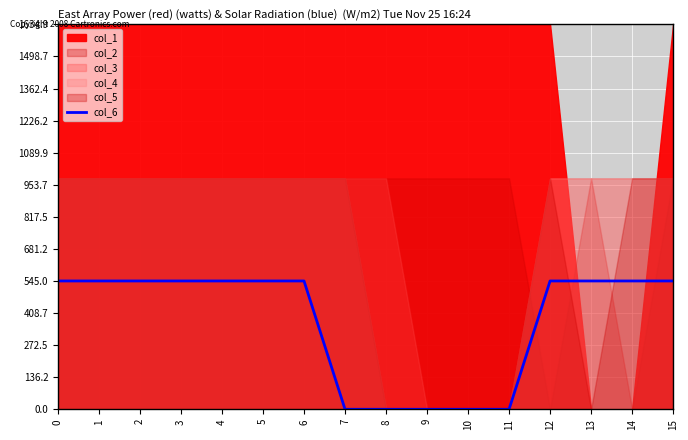

Reading left to right, transcribe all the data shown in this chart.

0=545	1=545	2=545	3=545	4=545	5=545	6=545	7=0	8=0	9=0	10=0	11=0	12=545	13=545	14=545	15=545